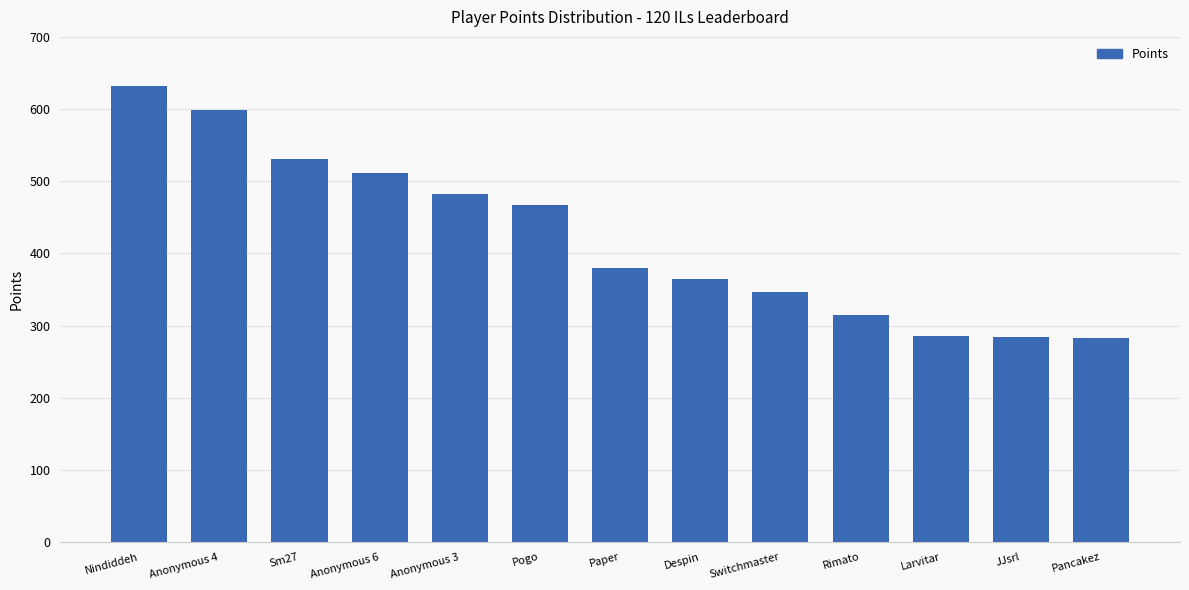

What is the difference between the maximum and second lowest values?

348